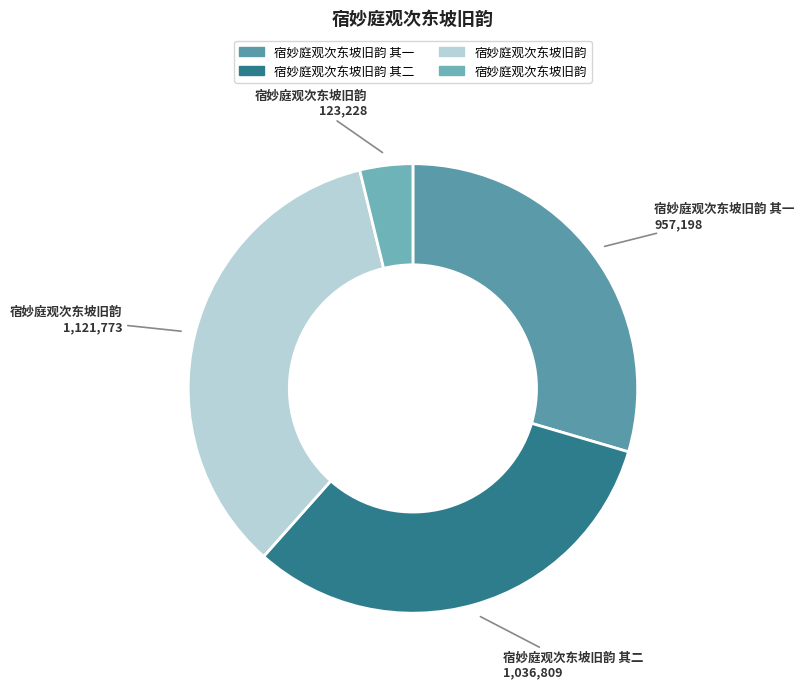

To the nearest percent, what is the difference between the largest and smallest slice percentages?

31%